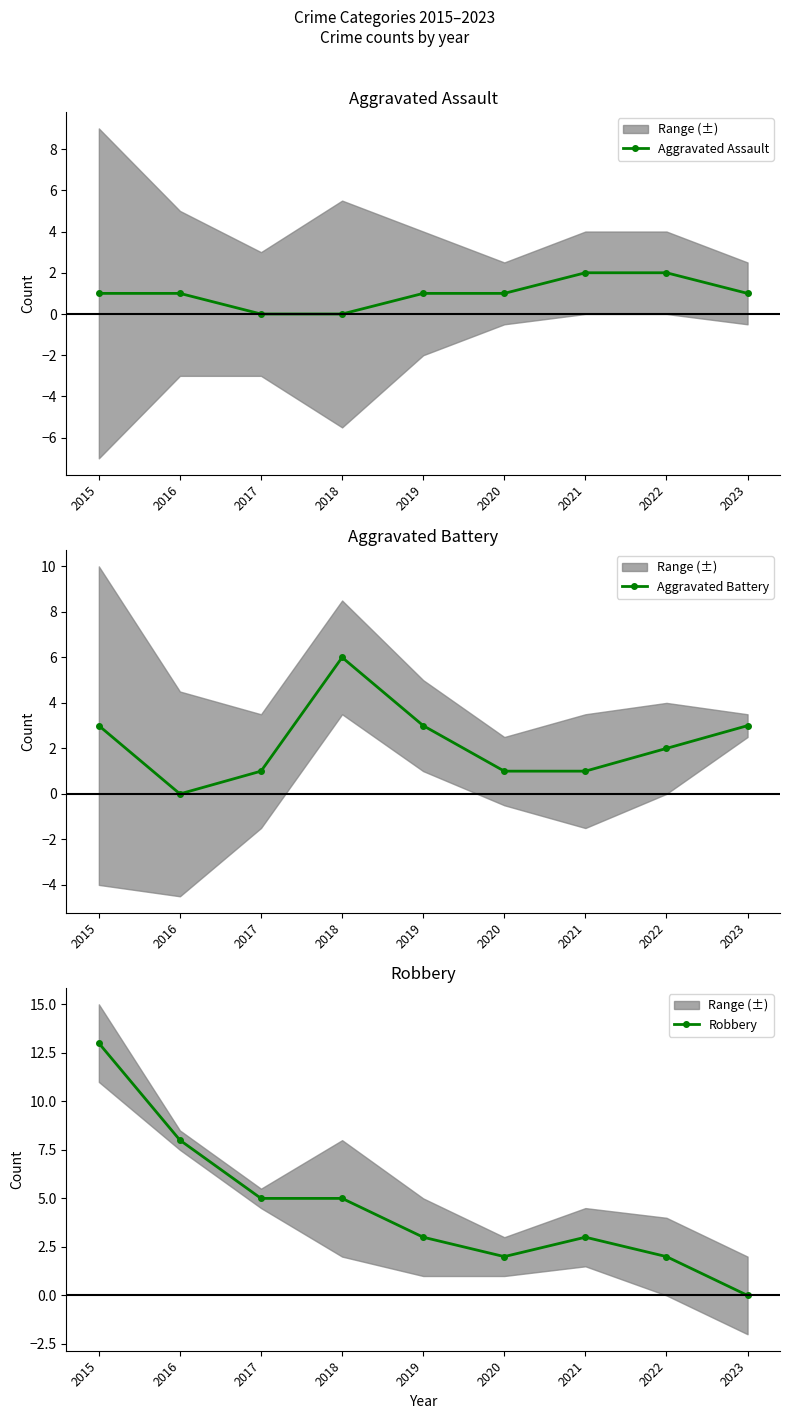

True or false: Aggravated Assault has more than 1 interior local peaks.

False